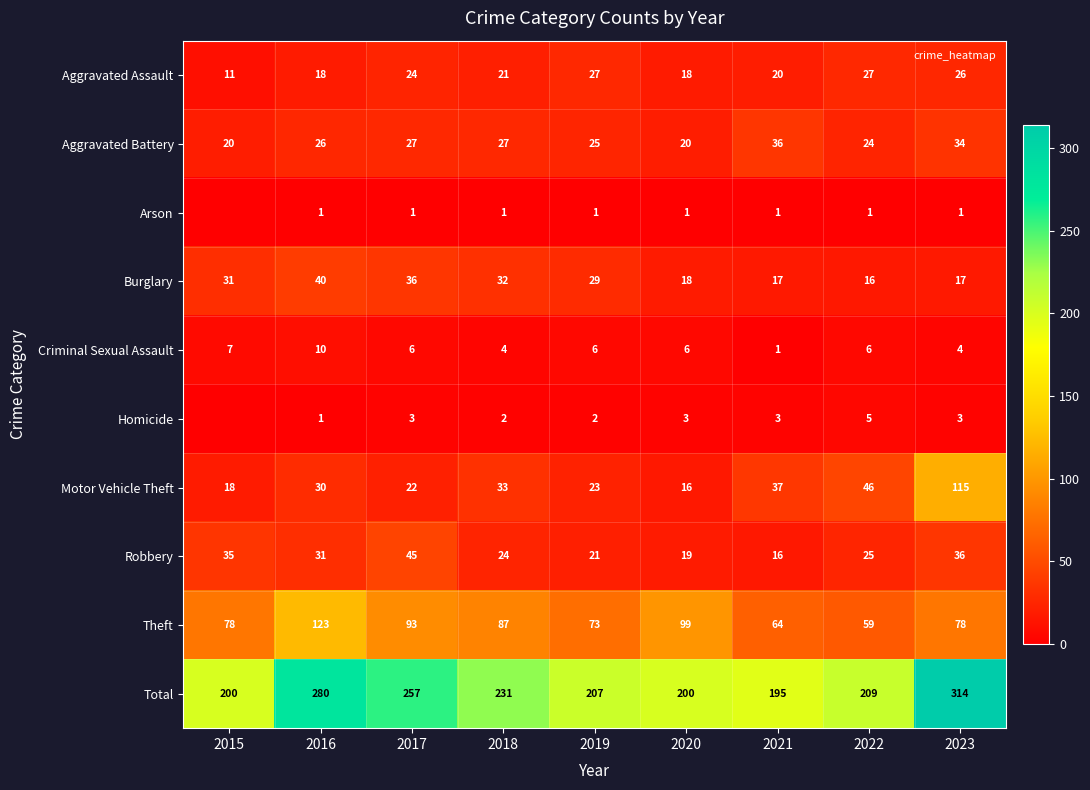

What is the total value across all series at 2023?

628